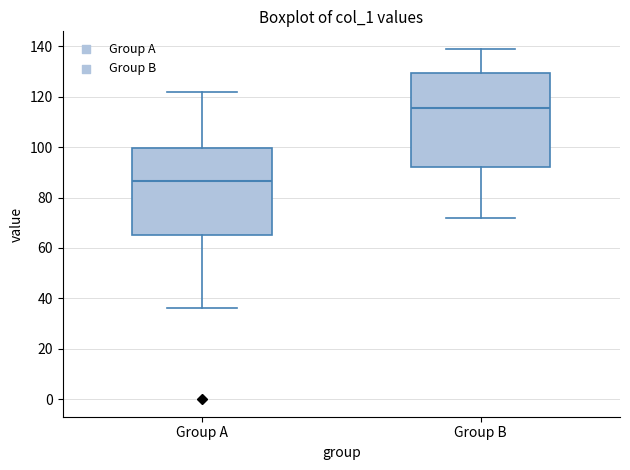

Where is the lower edge of the box for Group A on the y-axis? The values are not printed on the chart, so give them approximately, as read against the axis.

66